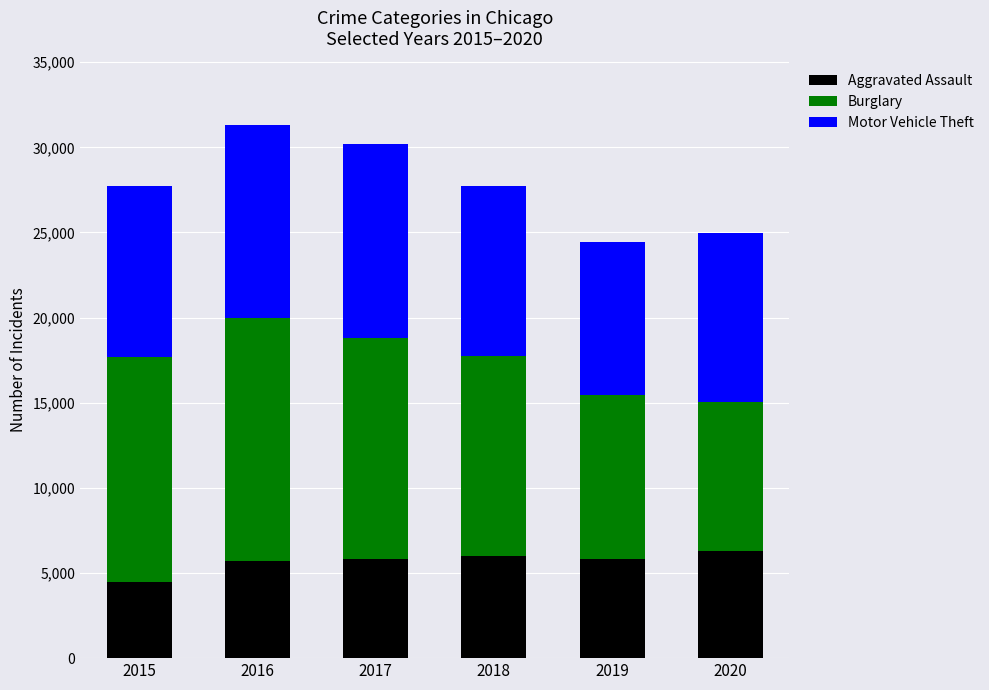

True or false: Aggravated Assault has a value of 10454 at 2019.

False